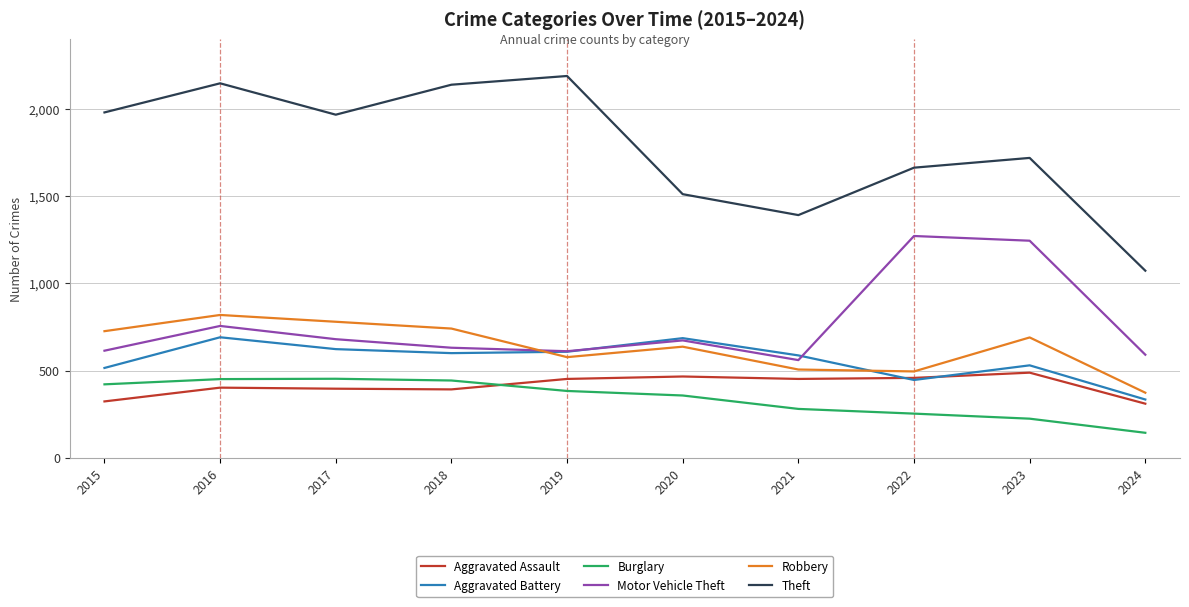

Which series has the widest spread of values?

Theft